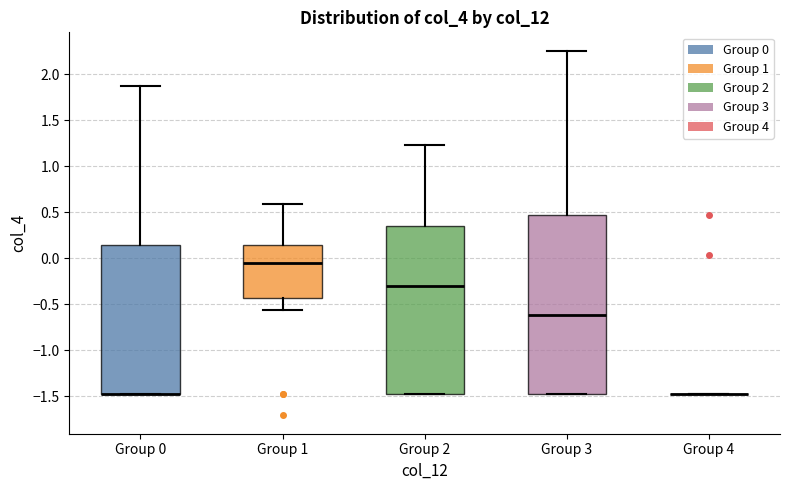

Reading left to right, read every box against the y-axis: the position of its median line, the range the box covers, and the ends of its whiskers. The values are not printed on the chart, so give them approximately, as read against the axis.

Group 0: median -1.50 (drawn on the box's lower edge), box -1.50 to 0.15, whiskers -1.50 to 1.90
Group 1: median -0.05, box -0.45 to 0.15, whiskers -0.55 to 0.60
Group 2: median -0.30, box -1.50 to 0.35, whiskers -1.50 to 1.25
Group 3: median -0.60, box -1.50 to 0.45, whiskers -1.50 to 2.25
Group 4: box collapsed to a line at -1.50, whiskers -1.50 to -1.50